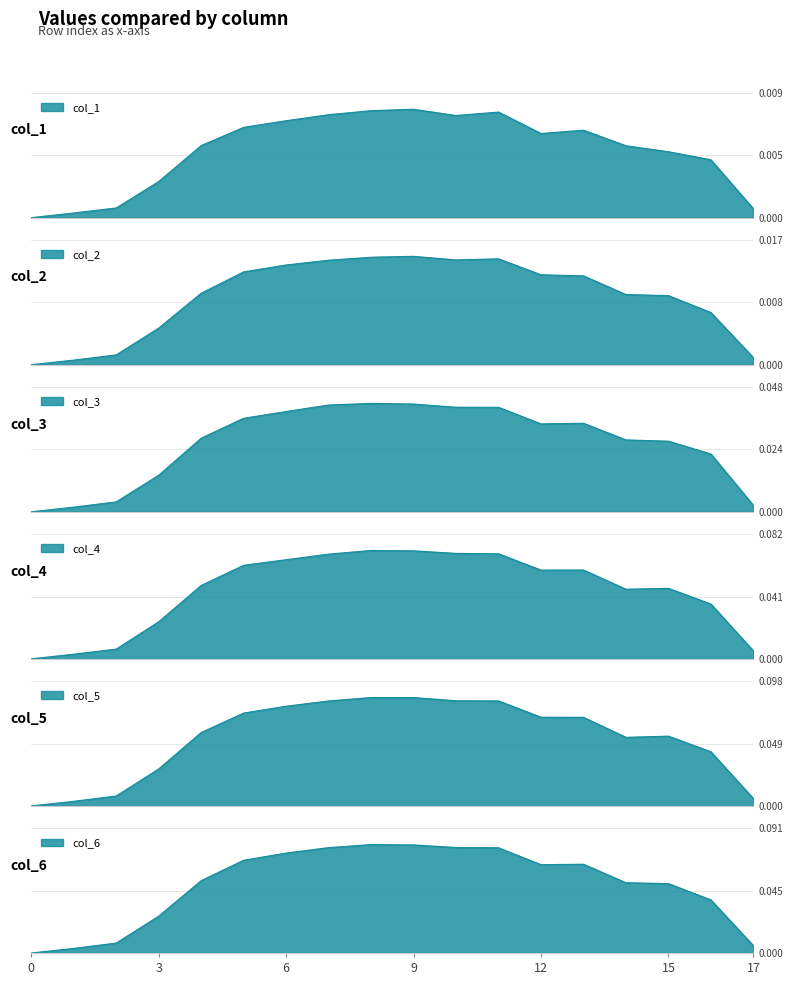

True or false: col_2 has more than 1 points higher than both neighbors.

True